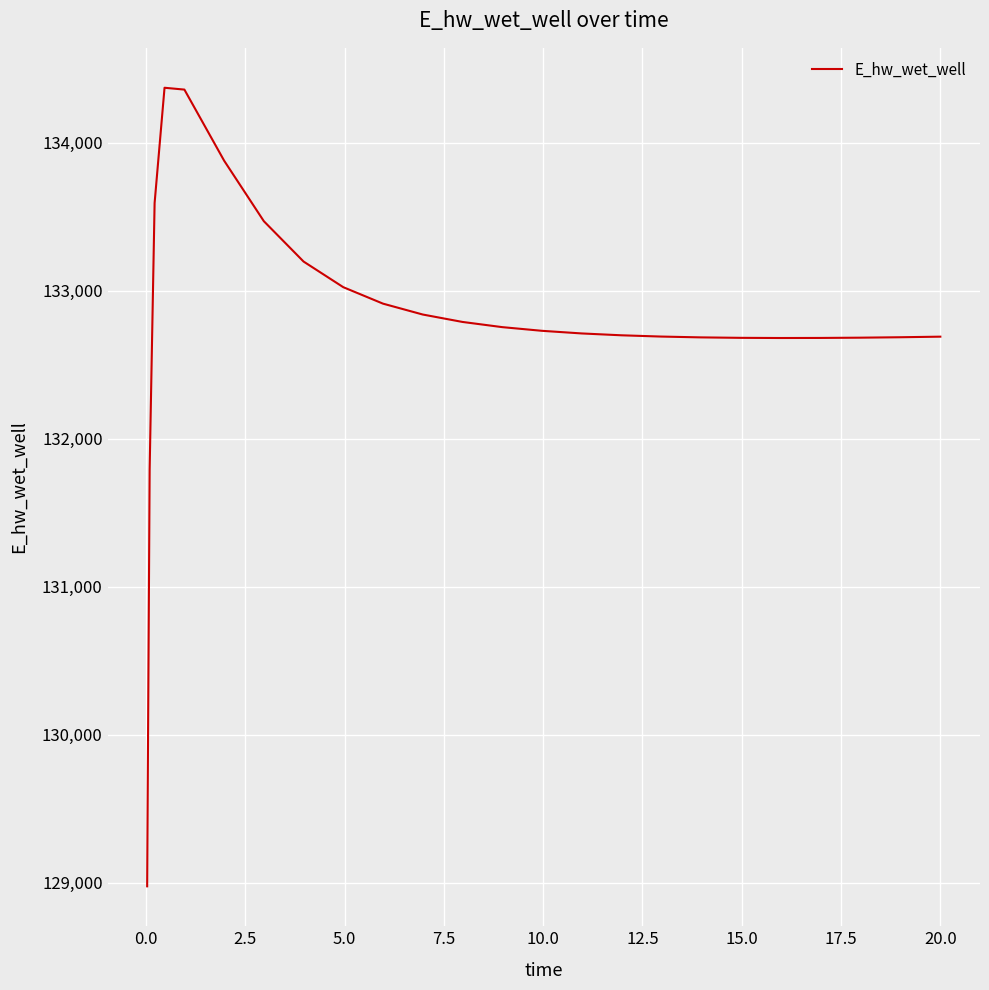

What is the greatest value displayed?

134372.7